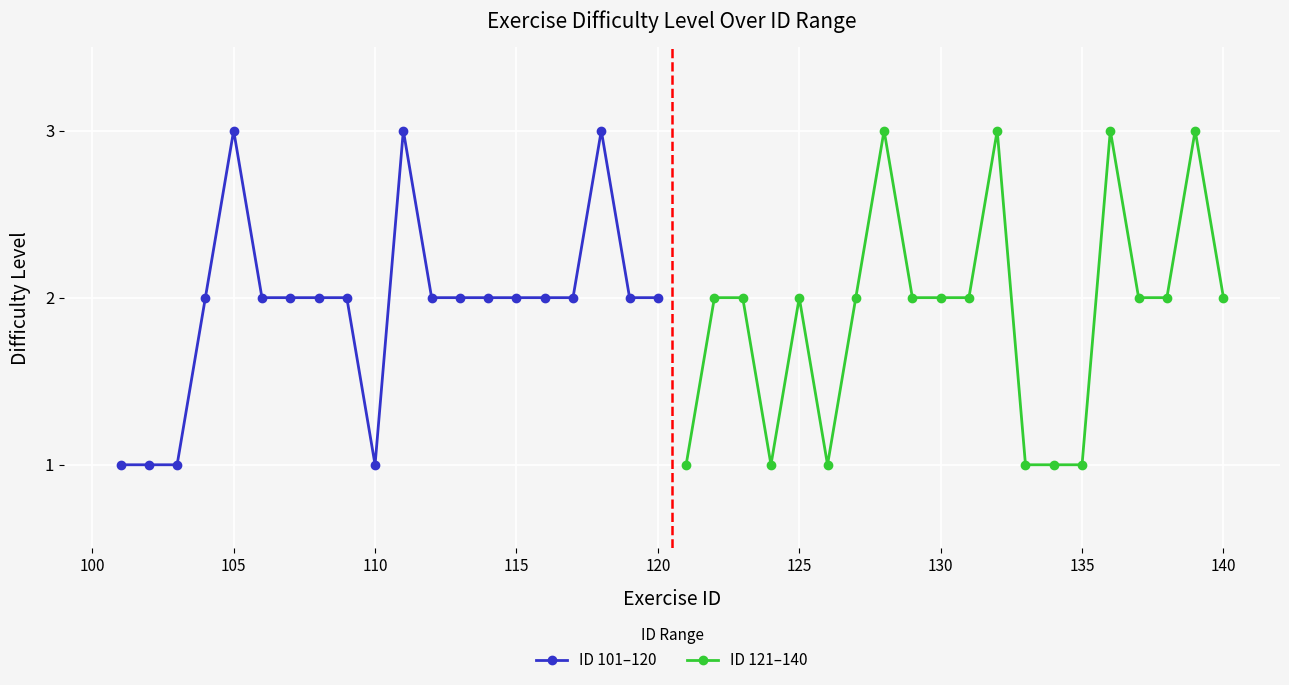

How many times do ID 121–140 and ID 101–120 cross each other?

6